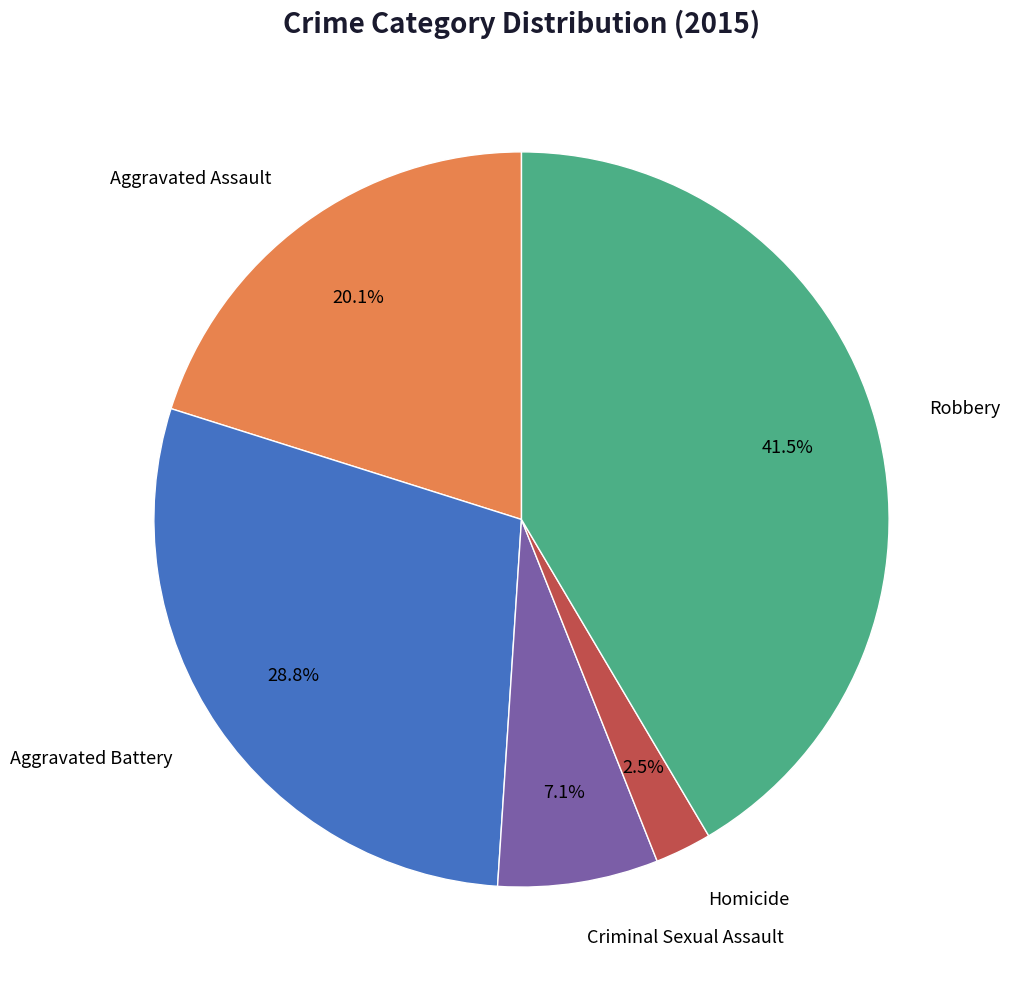

How many slices are in this pie chart?

5